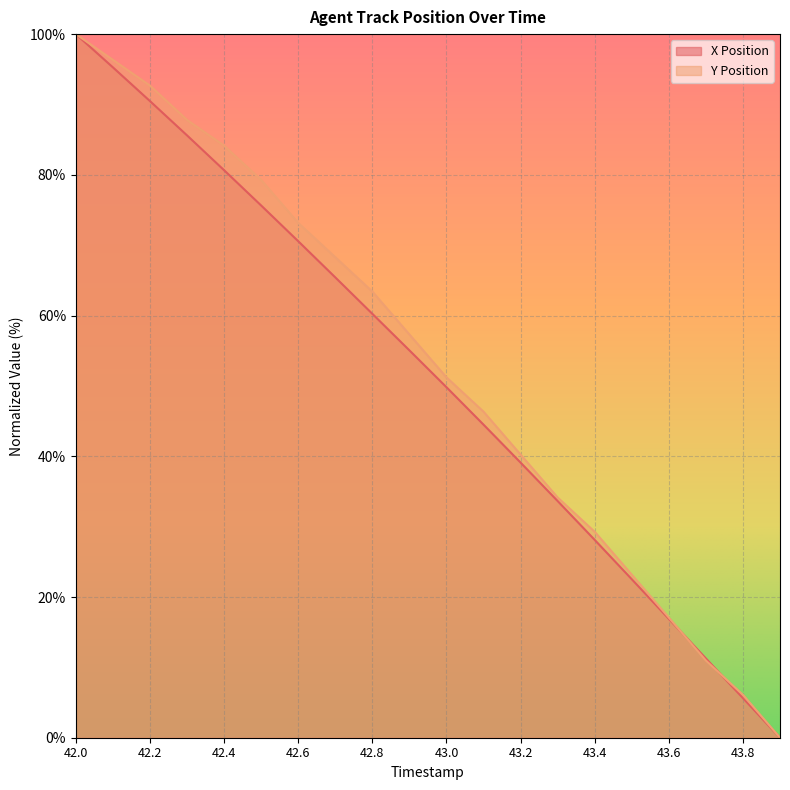

How many lines are shown in the chart?

2